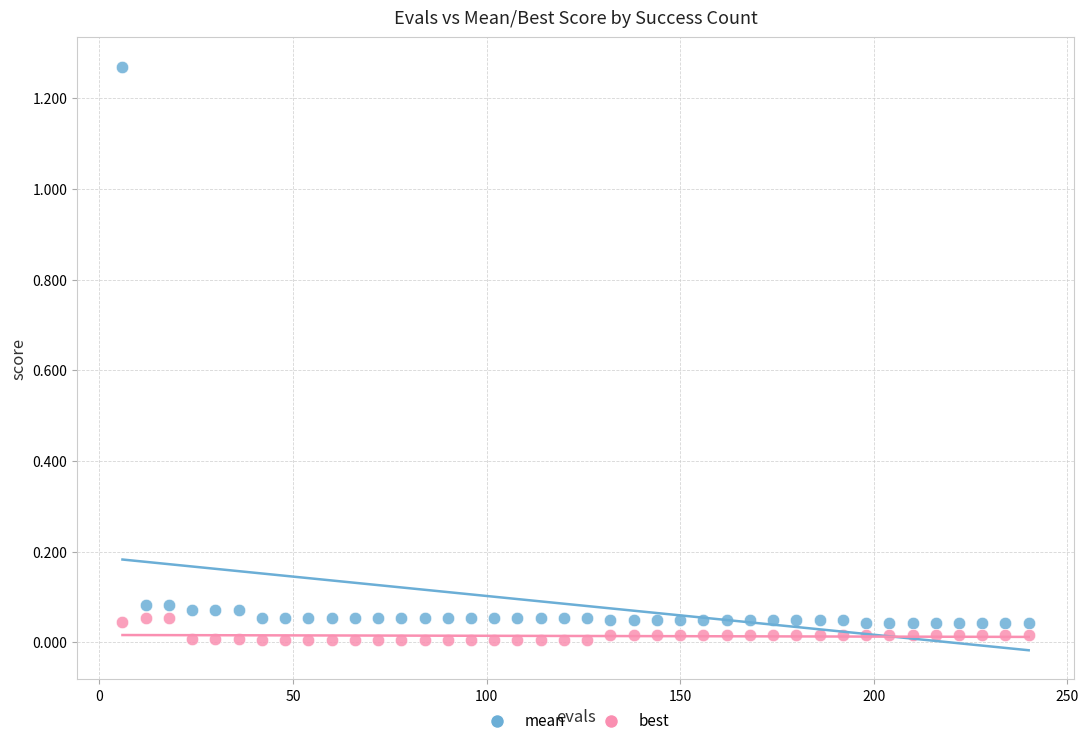

Across all data points, what is the range of X values (max minus min)?

234.0